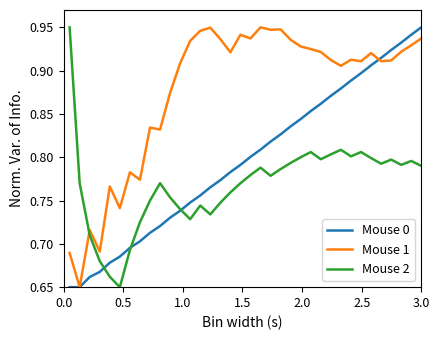

List the series in order of their overall mean, lowest first.

Mouse 2, Mouse 0, Mouse 1